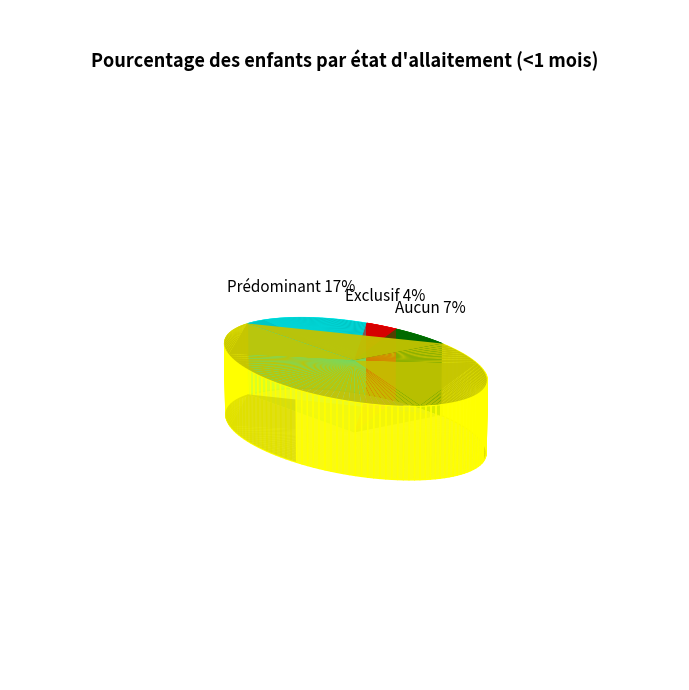

Combined, do Prédominant and Exclusif account for over 50%?

No